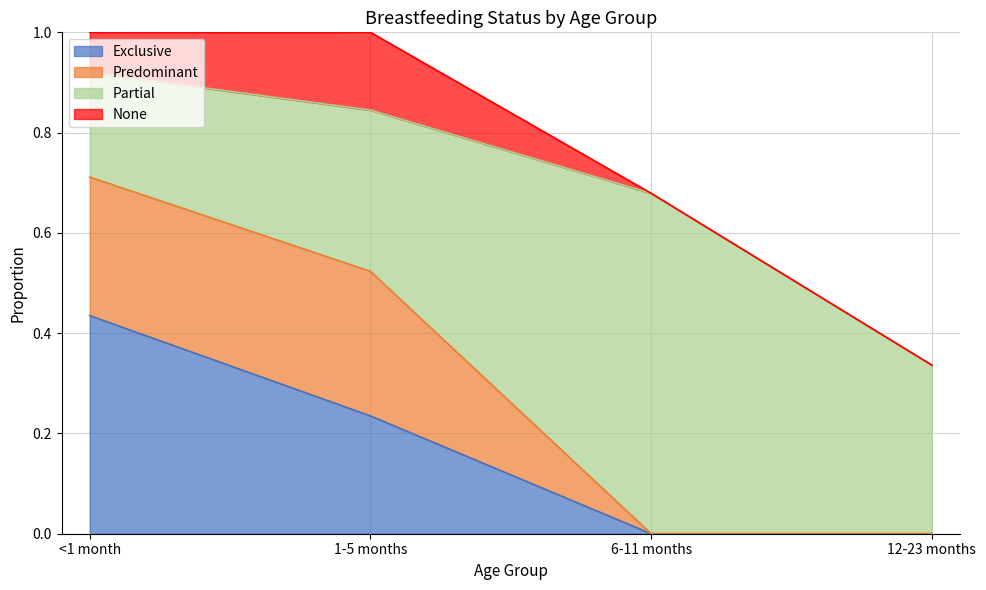

What position from the left is 12-23 months?

4